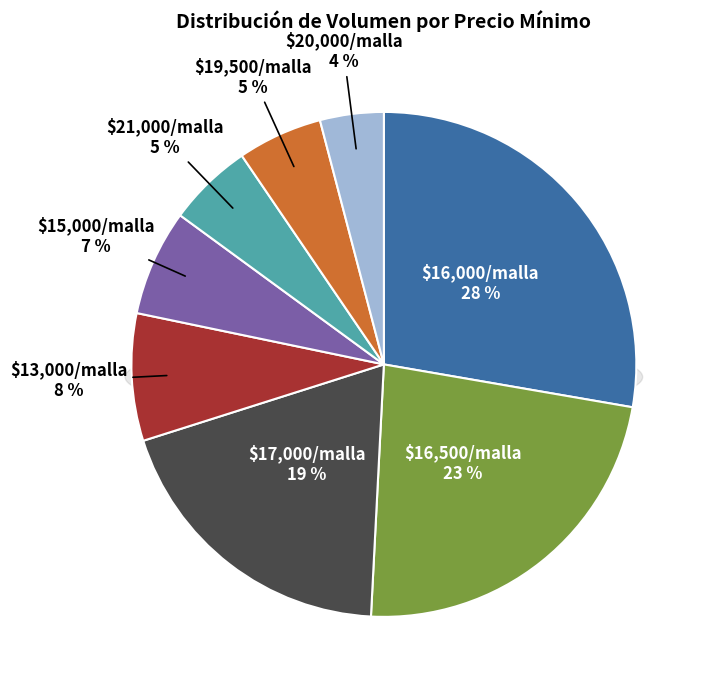

True or false: 400 accounts for 1% of the total.

False